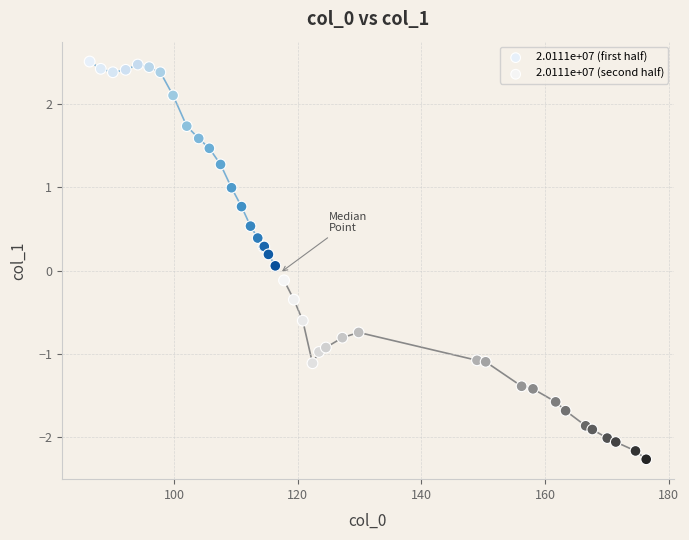

Which series reaches the minimum Y coordinate?

2.0111e+07 (second half)